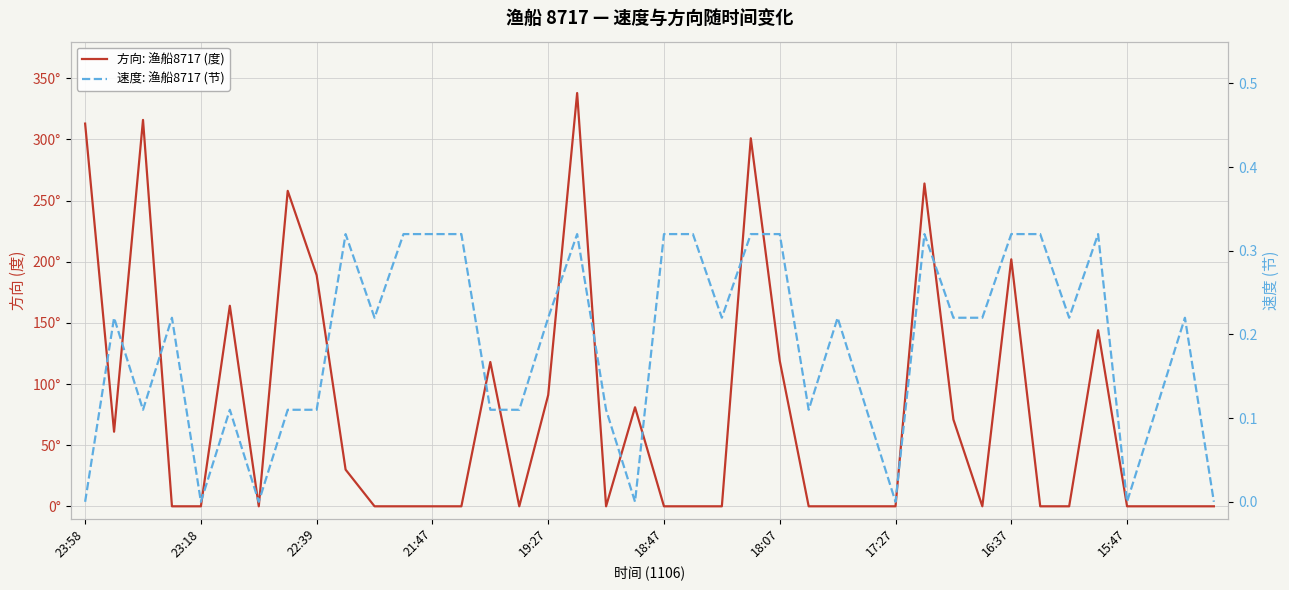

What is the difference between the maximum and minimum values in the 速度: 渔船8717 (节) series?

0.3